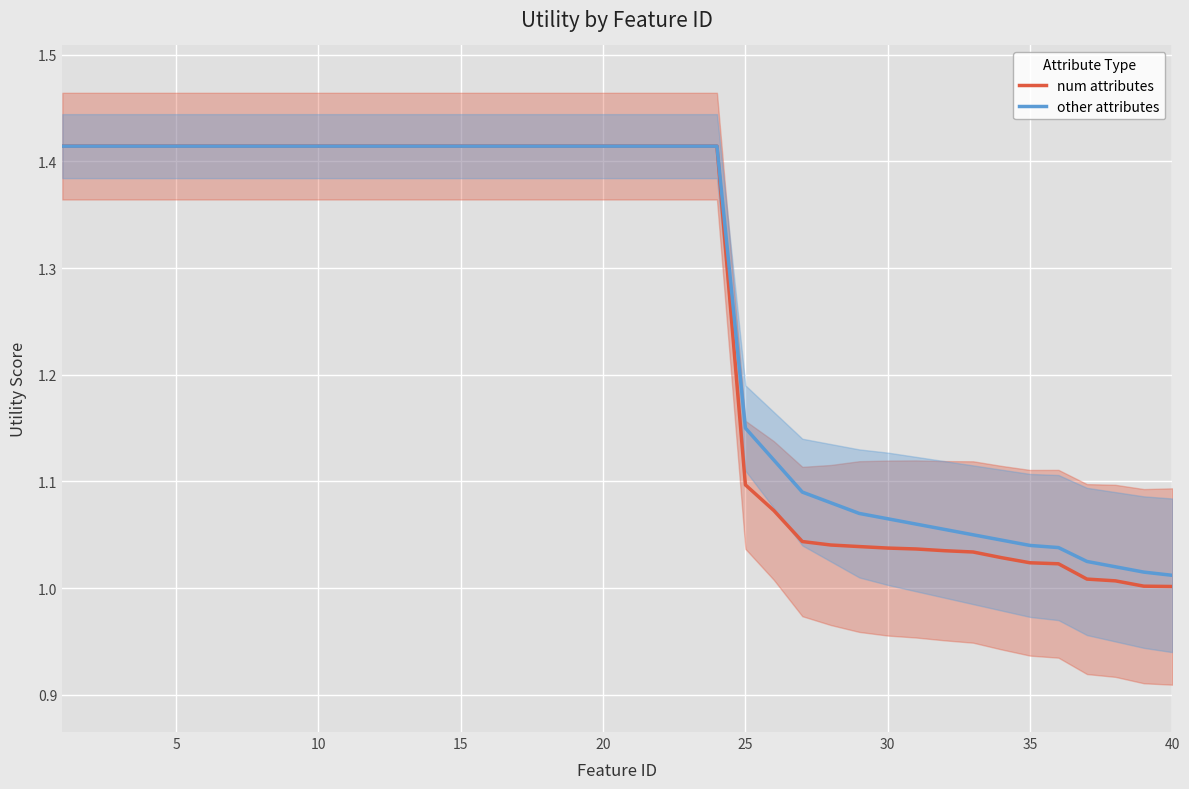

True or false: other attributes has a value of 1.8 at 10.

False